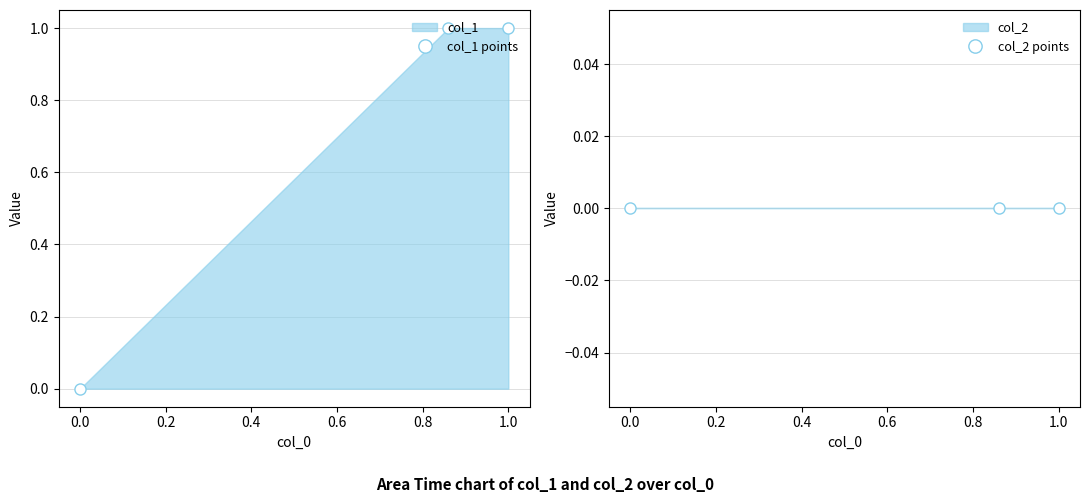

Does the chart display data point markers on the line(s)?

Yes